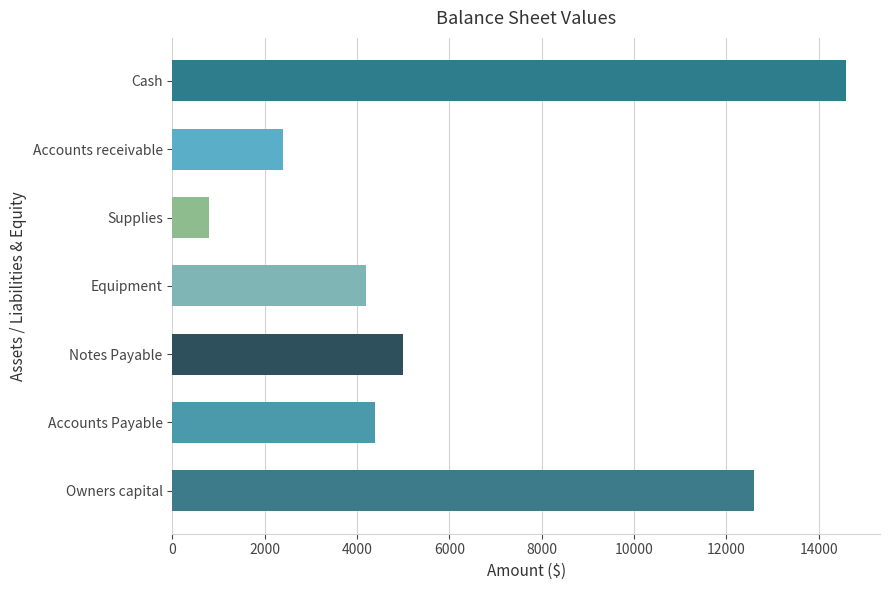

At which label is the value closest to 7700?

Notes Payable